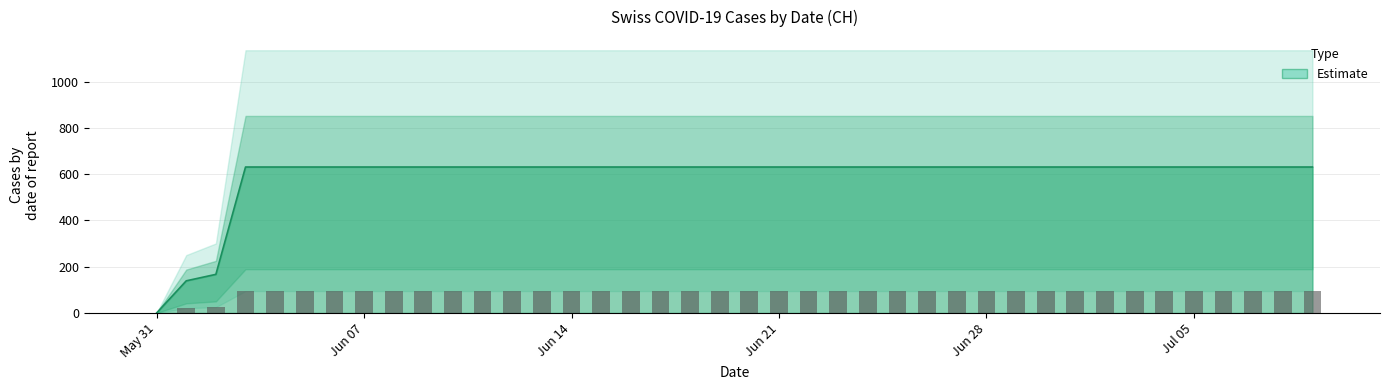

The chart shows a value of 899 at 2020-06-12. True or false?

False